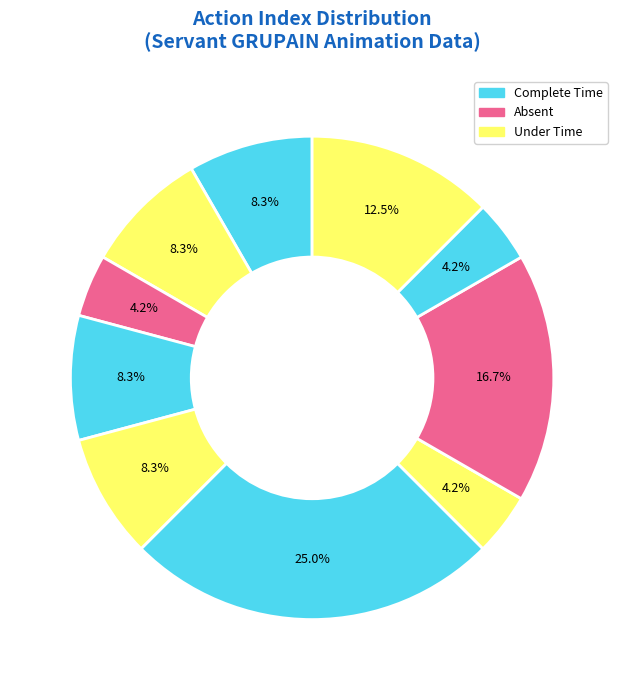

How many segments does this pie chart have?

10